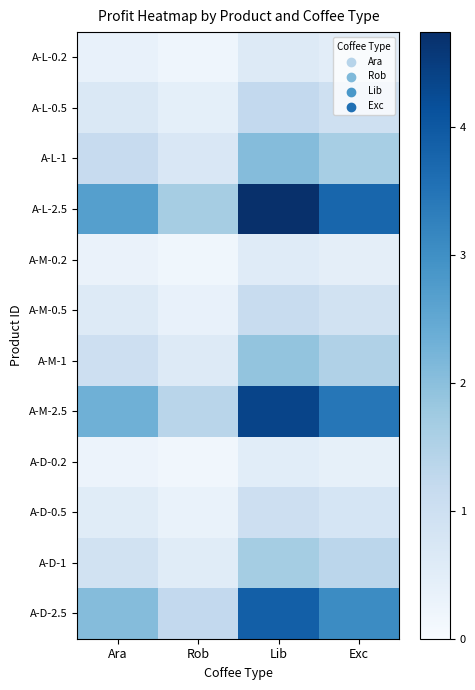

How many data points does each series have?

4